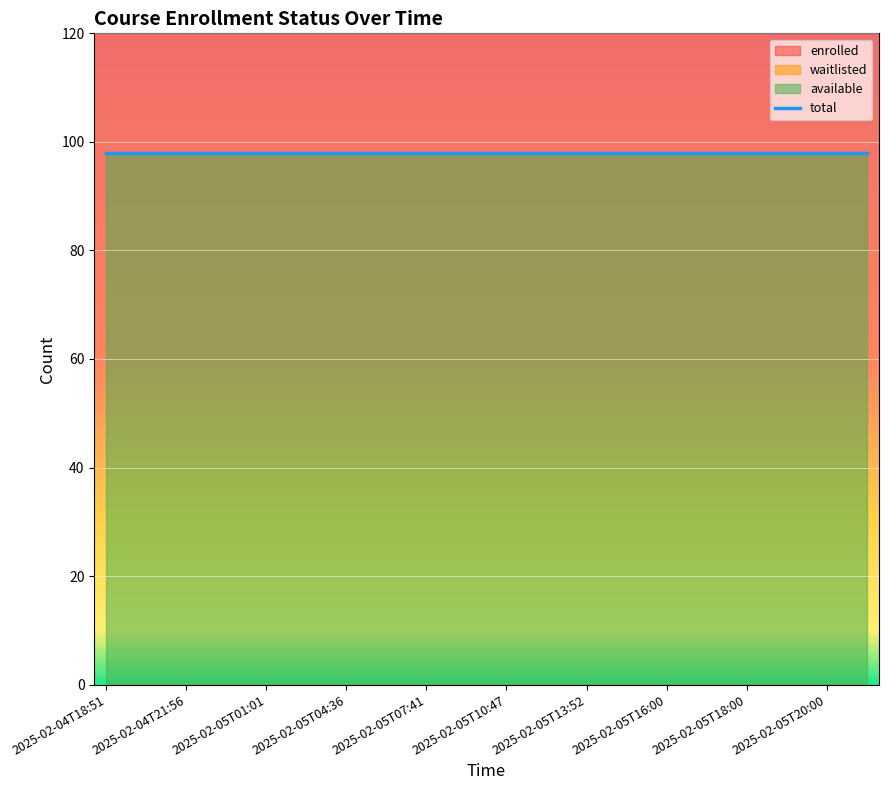

True or false: waitlisted and enrolled intersect in this chart.

False